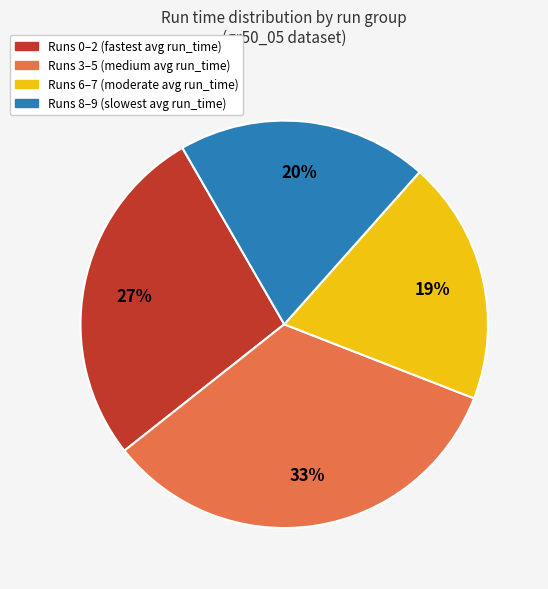

To the nearest percent, what is the average slice percentage?

25%